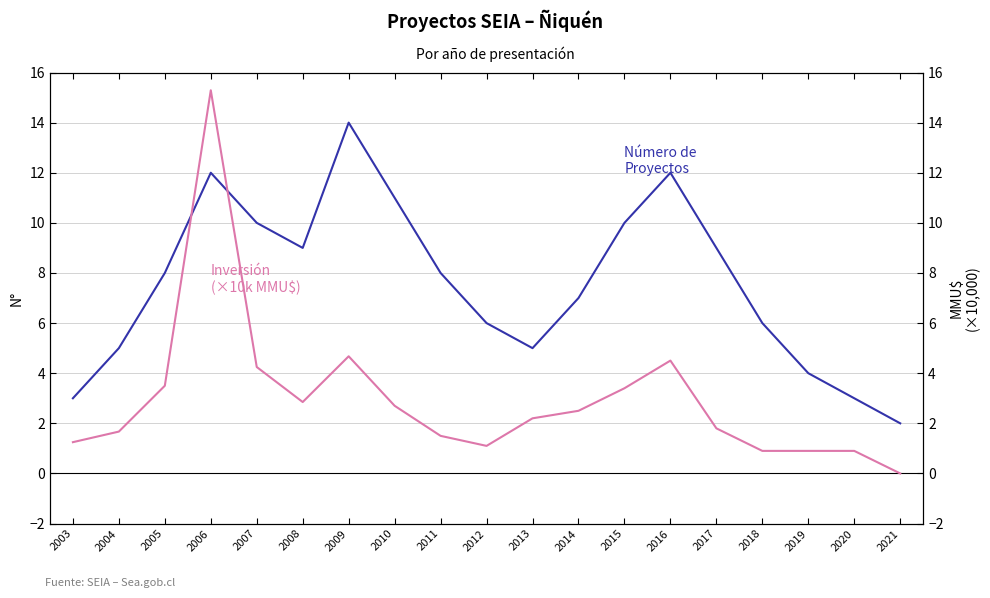

What are all the series names shown in the legend?

Número de Proyectos, Inversión (MMU$)